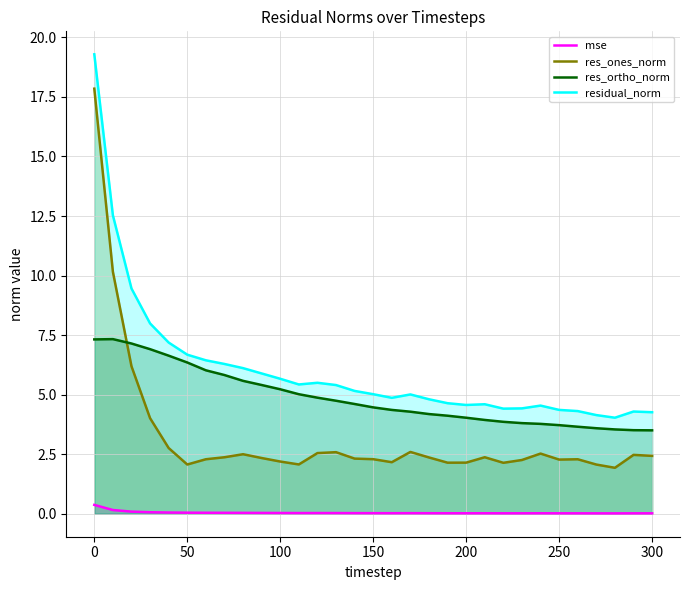

Rank the series at 250 from lowest to highest value.

mse, res_ones_norm, res_ortho_norm, residual_norm